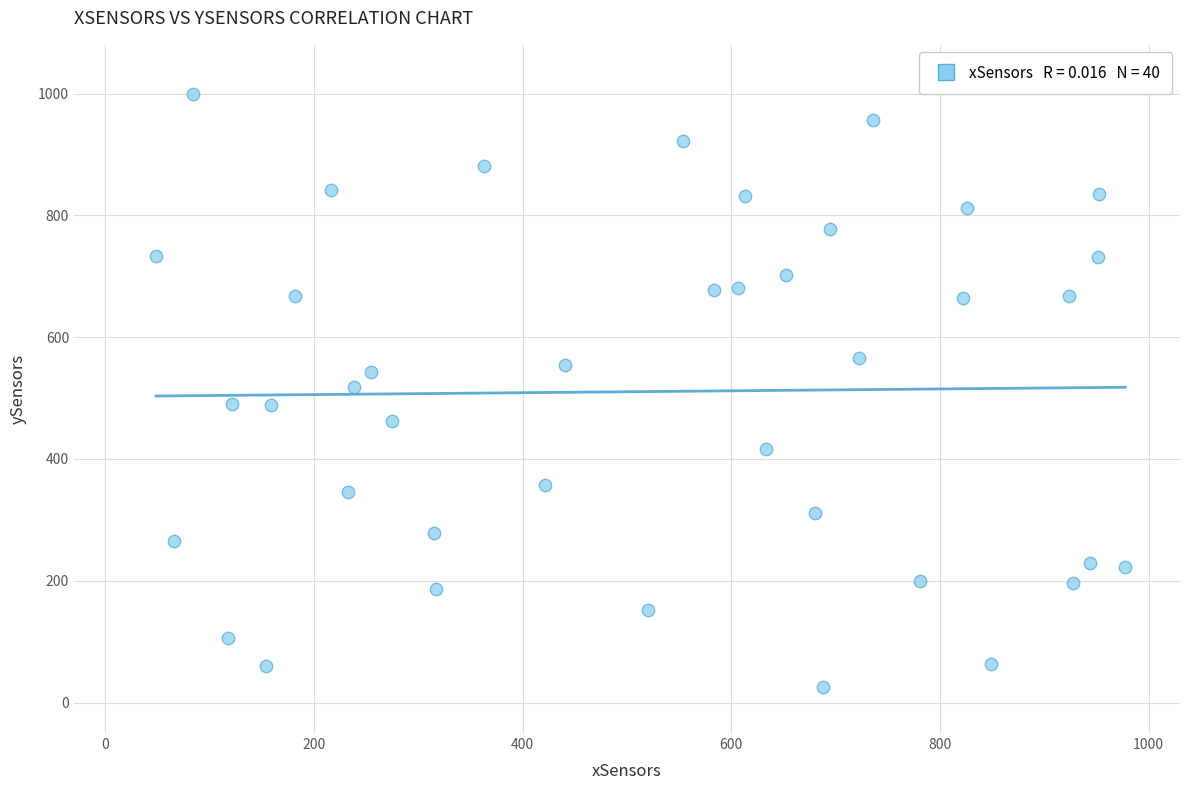

What is the range of Y values (max minus min)?

973.1